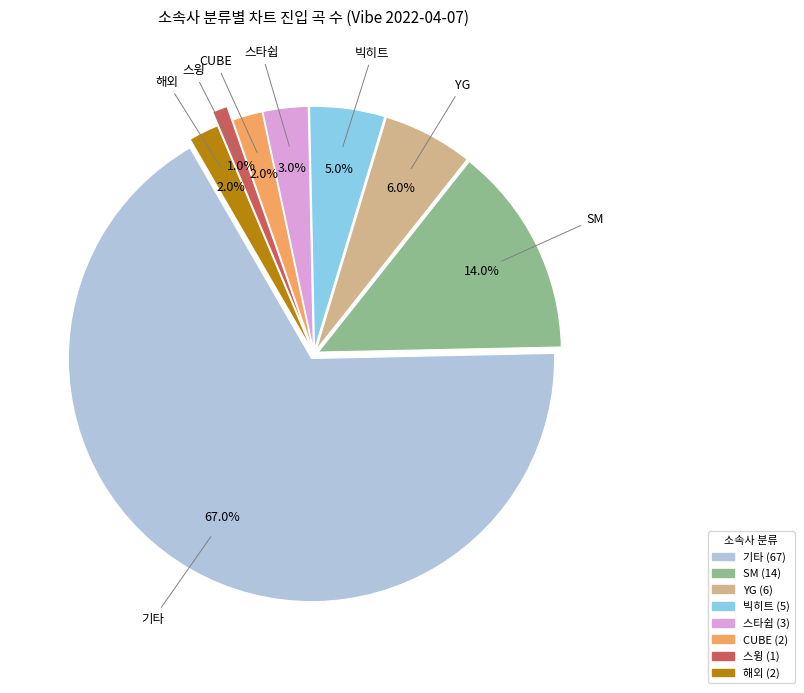

Which has a higher value, 기타 or 스타쉽?

기타